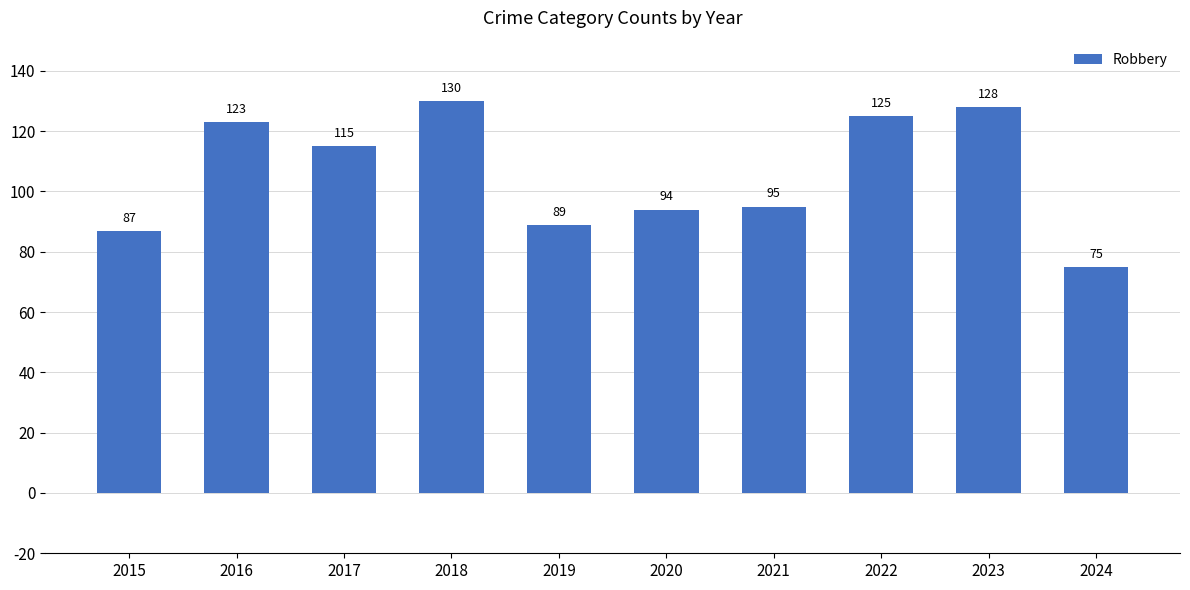

The chart shows a value of 200 at 2018. True or false?

False